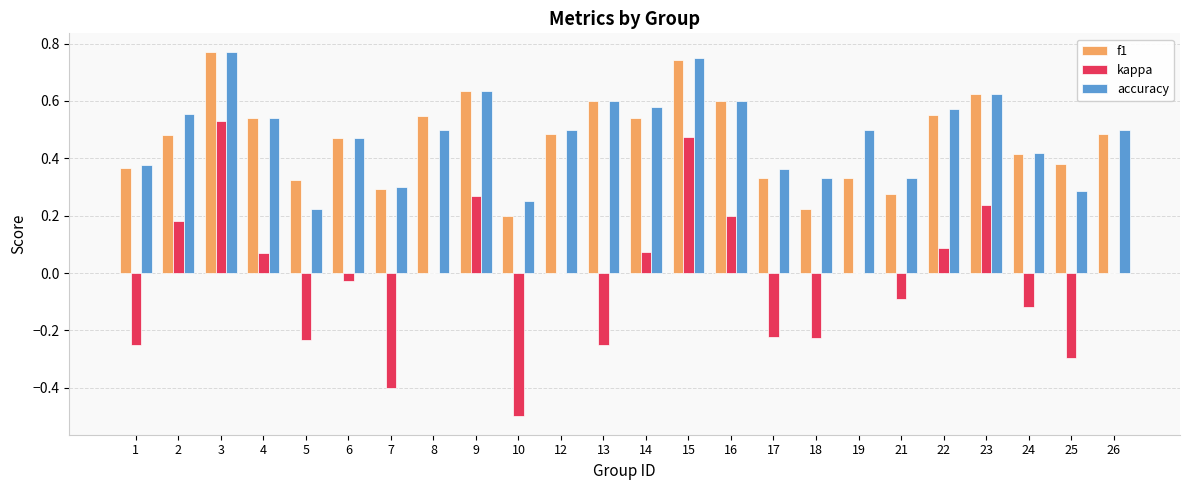

Is the value of accuracy at 5 greater than the value of kappa at 7?

Yes